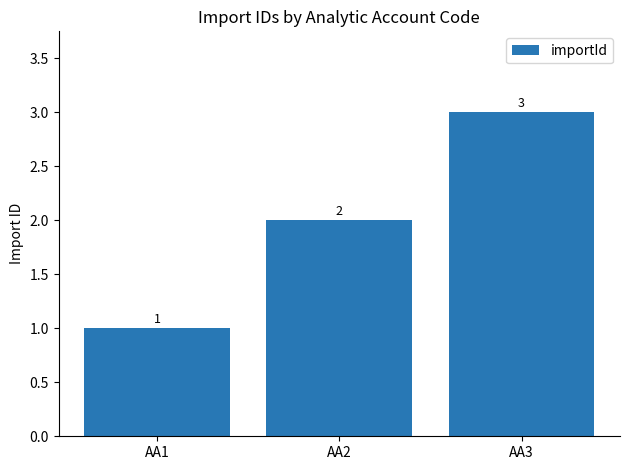

Read the value at AA3.

3